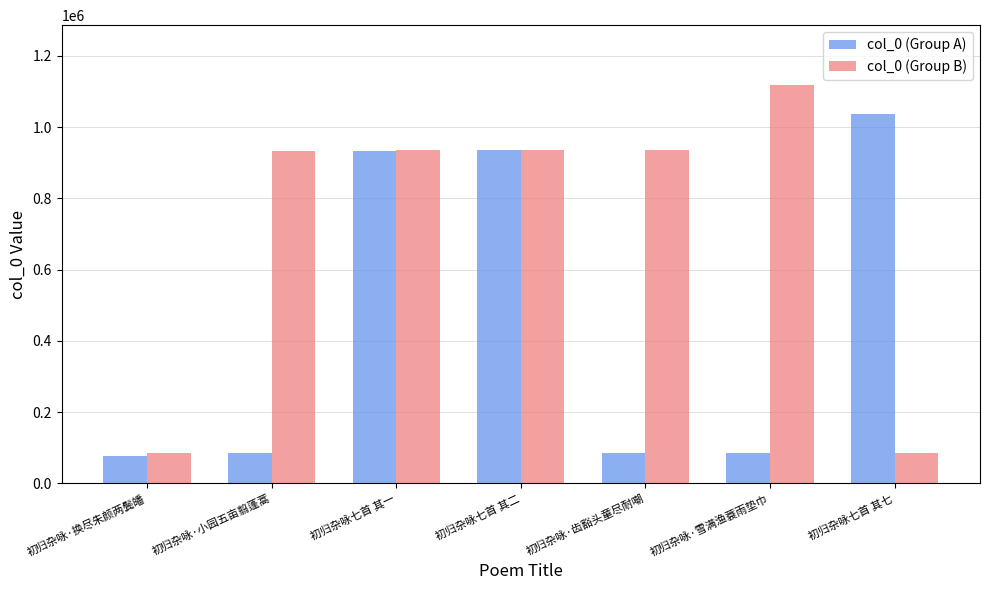

What is the label of the 4th bar from the left?

初归杂咏七首 其二